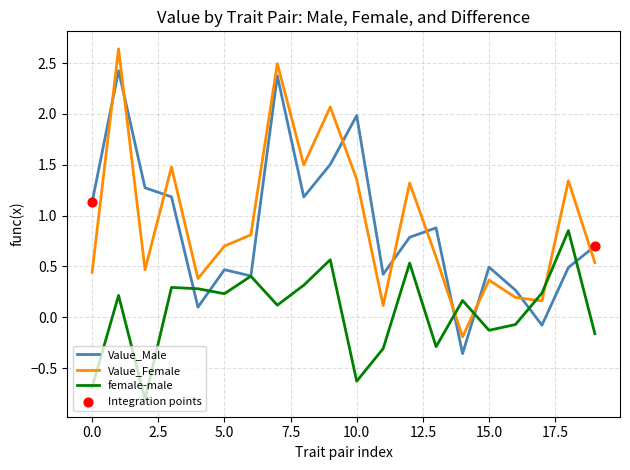

After their last crossing, which series has the higher values: Value_Male or Value_Female?

Value_Male